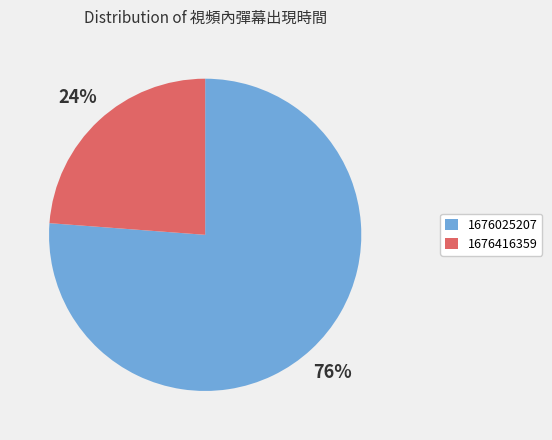

Do 1676025207 and 1676416359 together represent more than half of the pie?

Yes